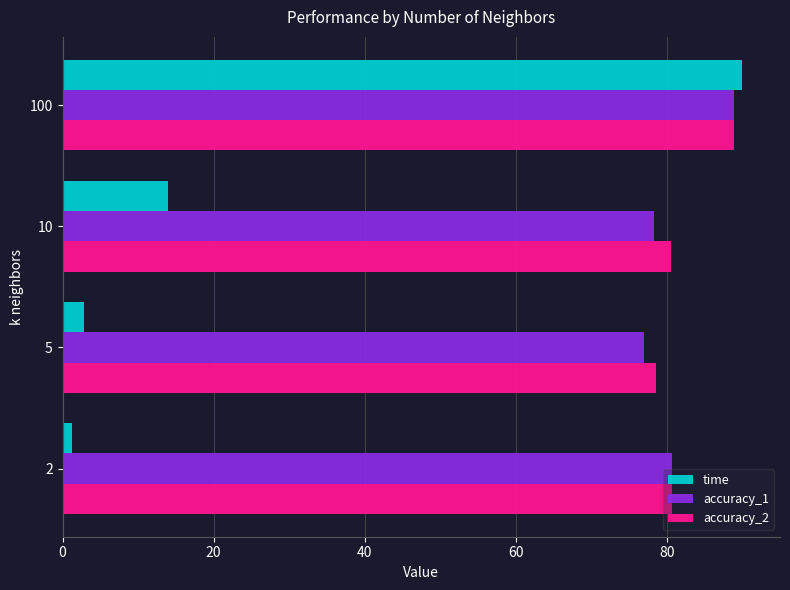

What is the total value across all series at 5?

158.3